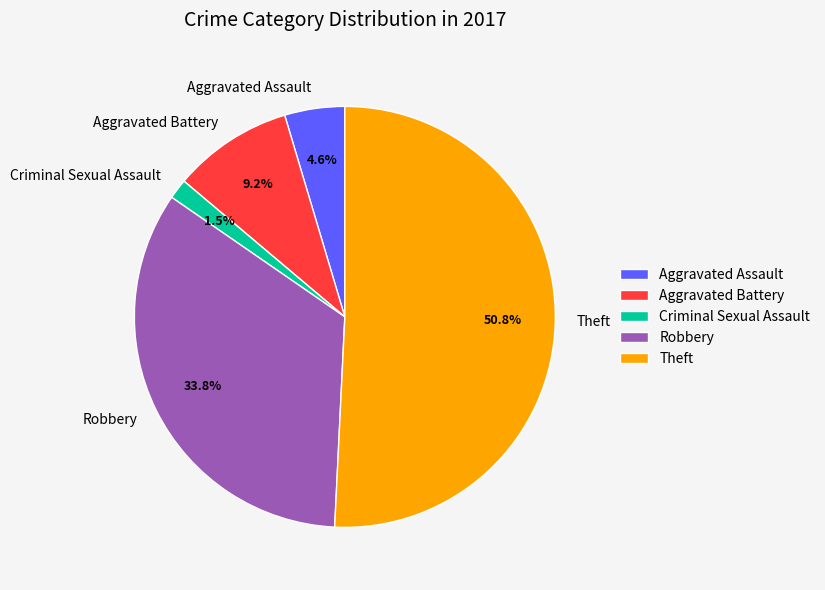

What is the smallest slice in the pie chart?

Criminal Sexual Assault